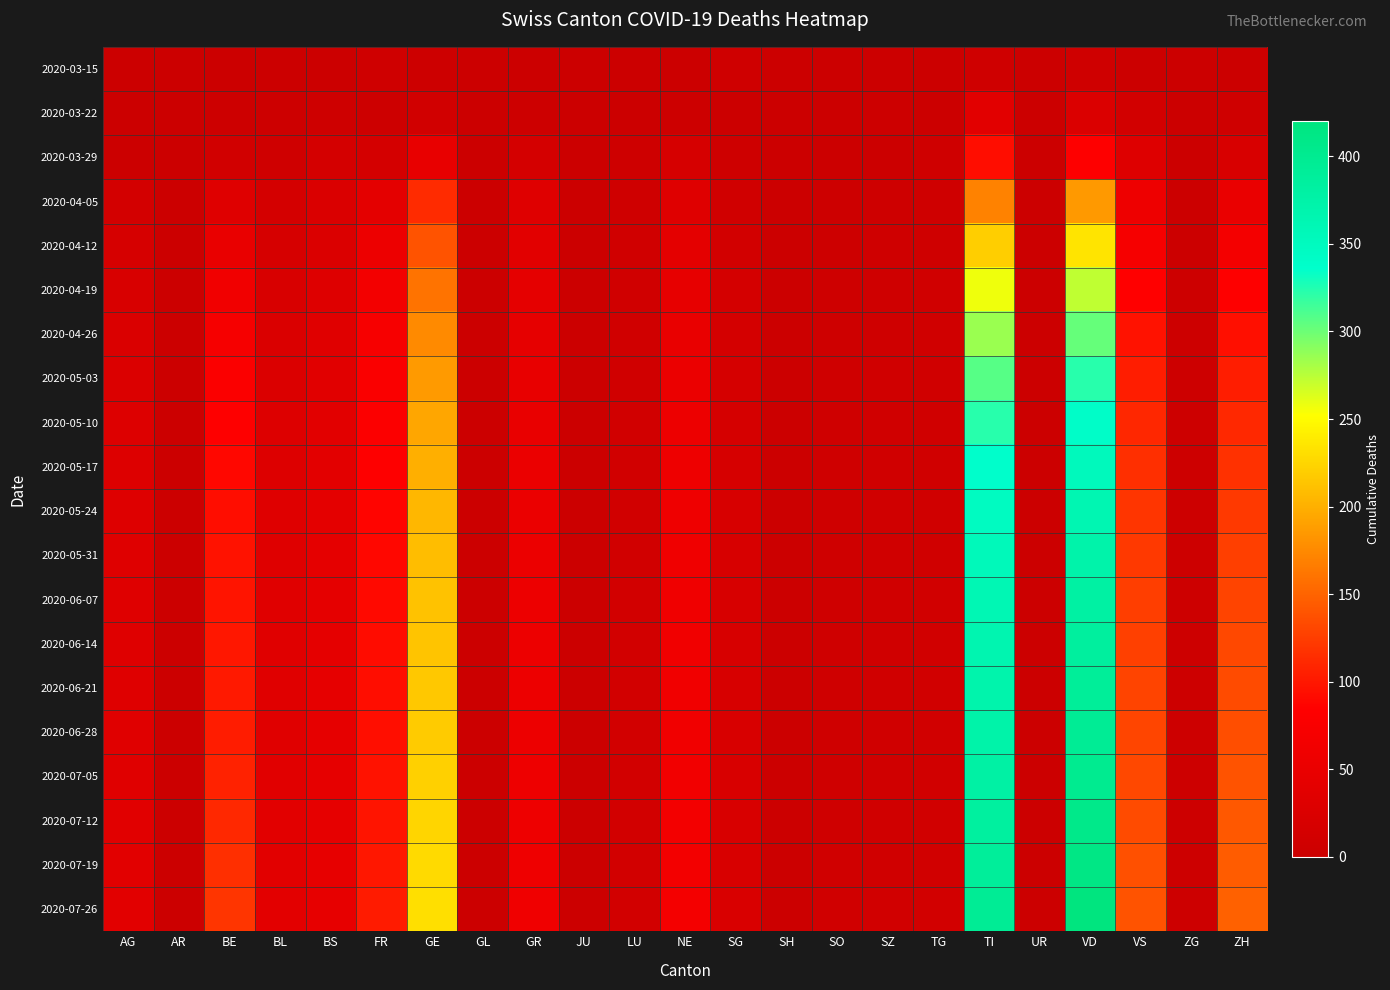

Which category has the highest value across all series?

VD